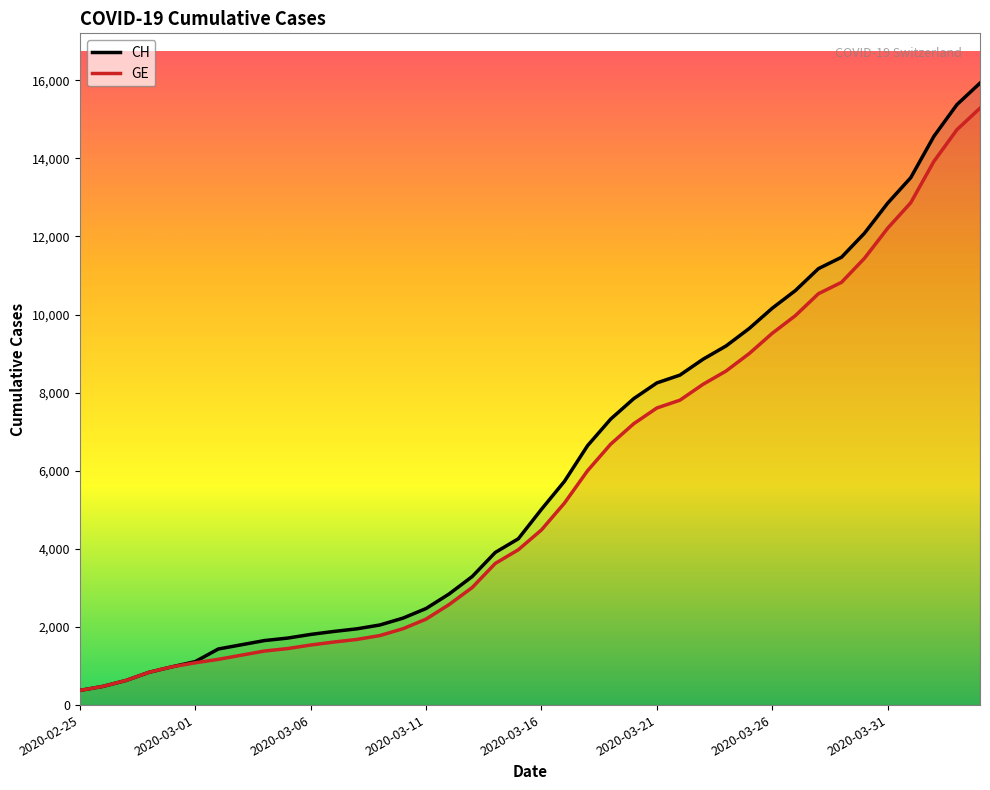

At which label is CH closest to 8150?

2020-03-21